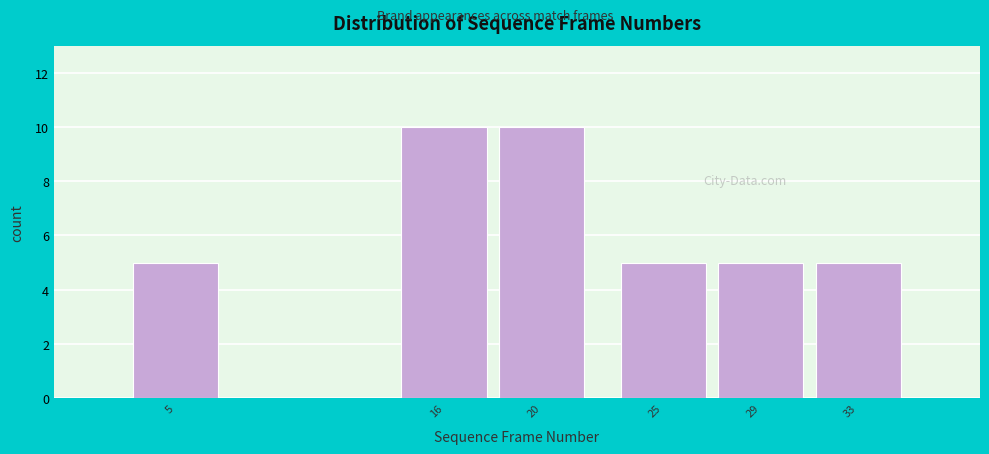

Reading left to right, what are all the values shown in this chart?

5=5	16=10	20=10	25=5	29=5	33=5